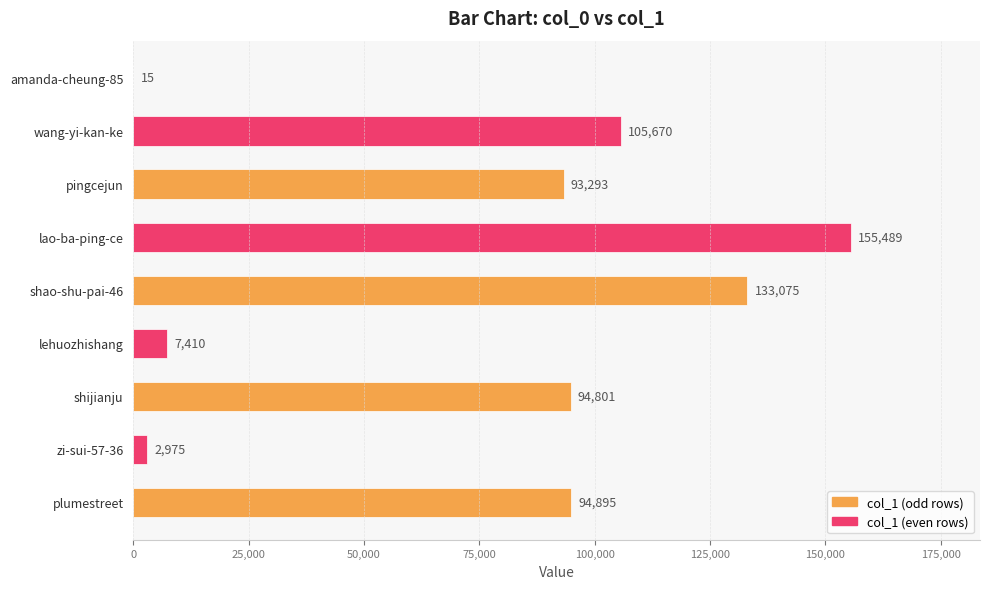

What is the average value?

76403